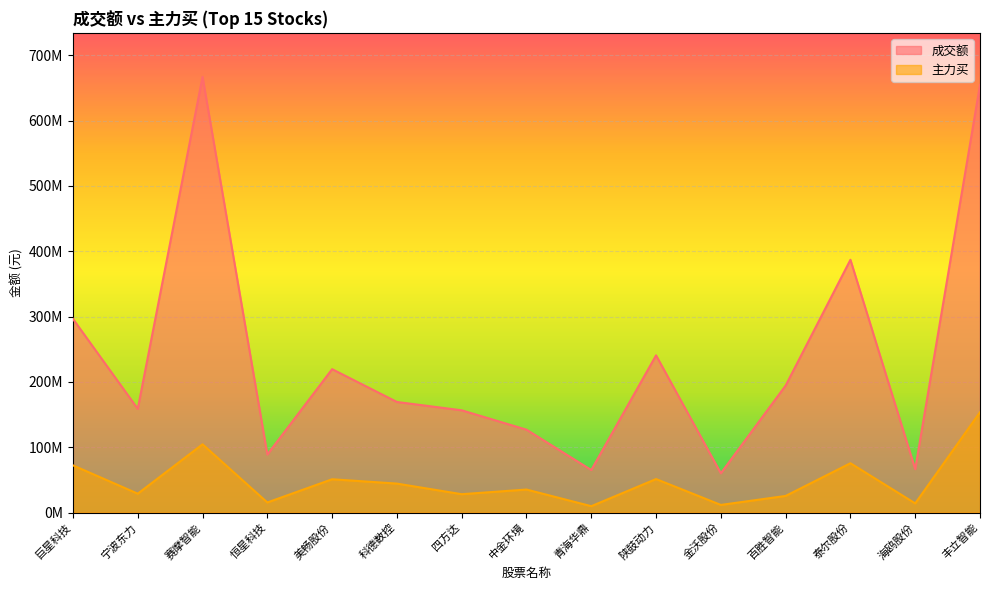

Is it true that 成交额 equals 407029125 at 巨星科技?

False